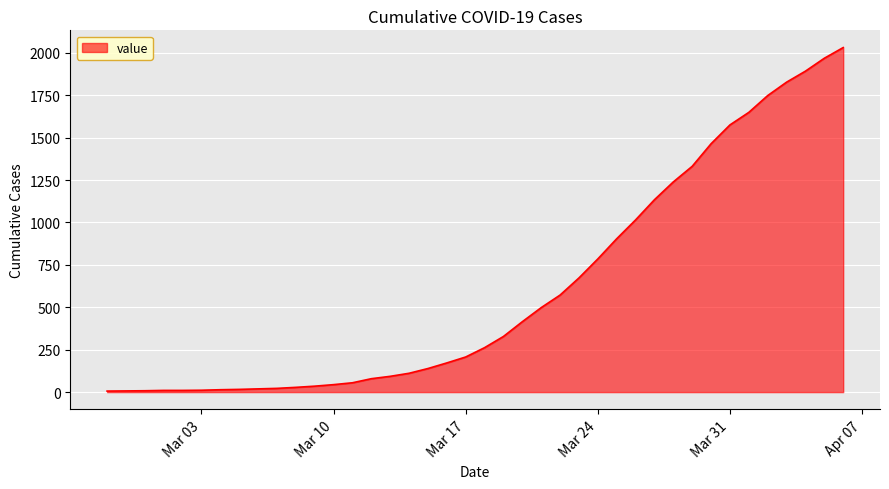

What is the greatest value displayed?

2031